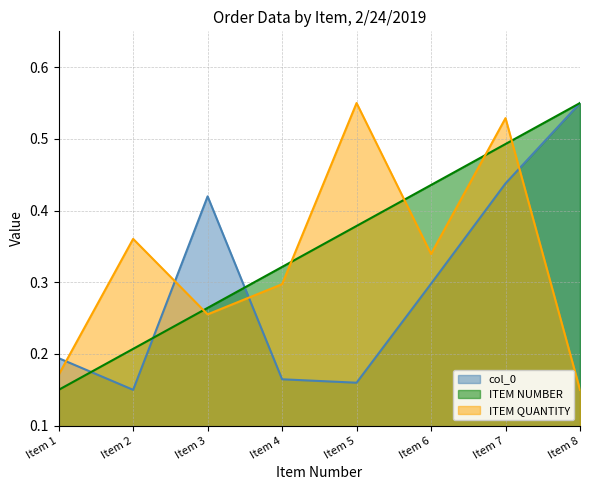

At how many categories does at least one series exceed 0?

8